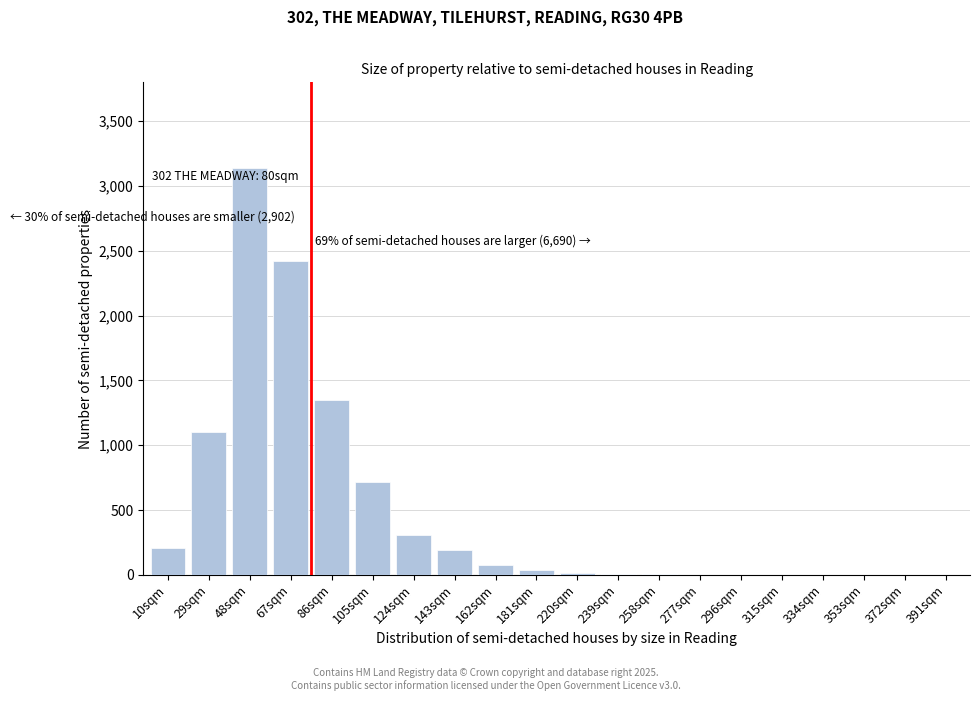

The value at 67sqm is 3361. True or false?

False